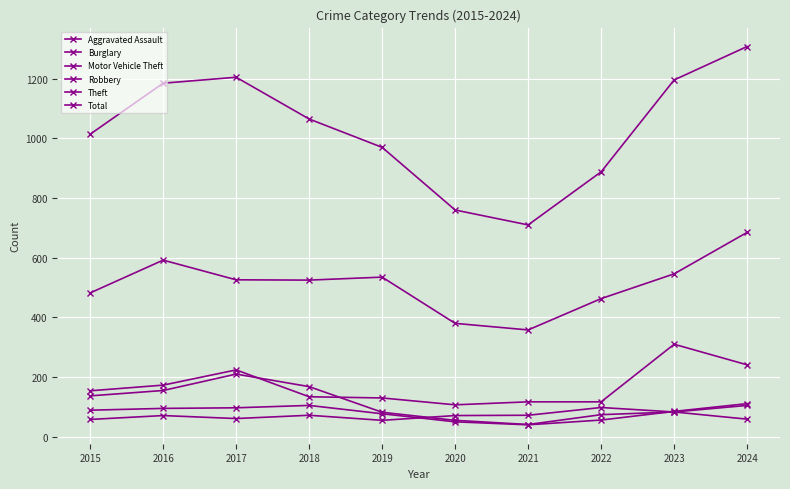

Reading left to right, transcribe all the data shown in this chart.

Aggravated Assault: 58	71	61	72	55	71	72	98	83	105
Burglary: 137	155	210	168	82	55	41	74	83	59
Motor Vehicle Theft: 154	173	224	134	130	107	117	117	310	241
Robbery: 89	95	97	105	77	50	40	56	85	111
Theft: 482	592	526	525	535	380	358	463	546	685
Total: 1014	1185	1205	1065	970	760	710	888	1196	1308